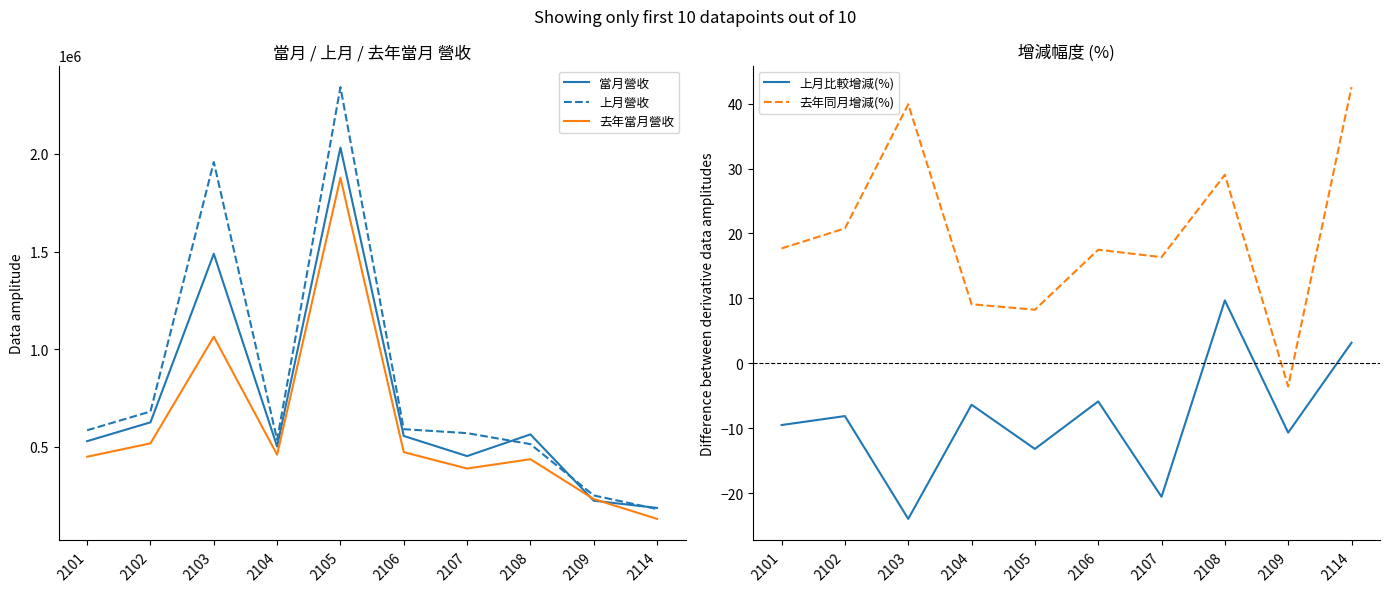

List the series in order of their peak value, lowest first.

上月比較增減(%), 去年同月增減(%), 去年當月營收, 當月營收, 上月營收